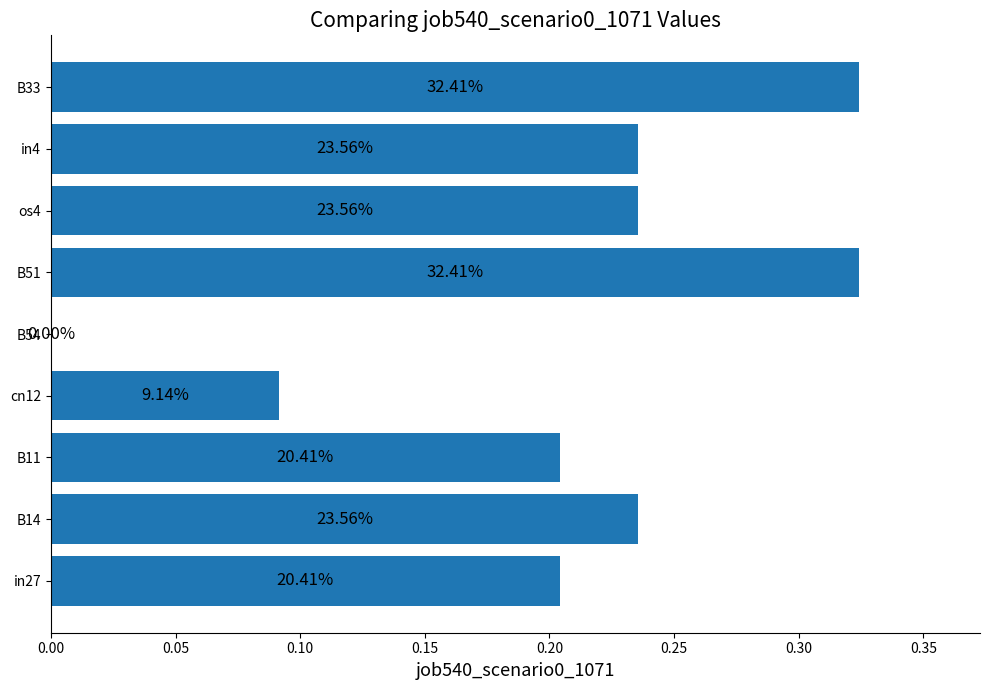

How many categories are shown in the chart?

9